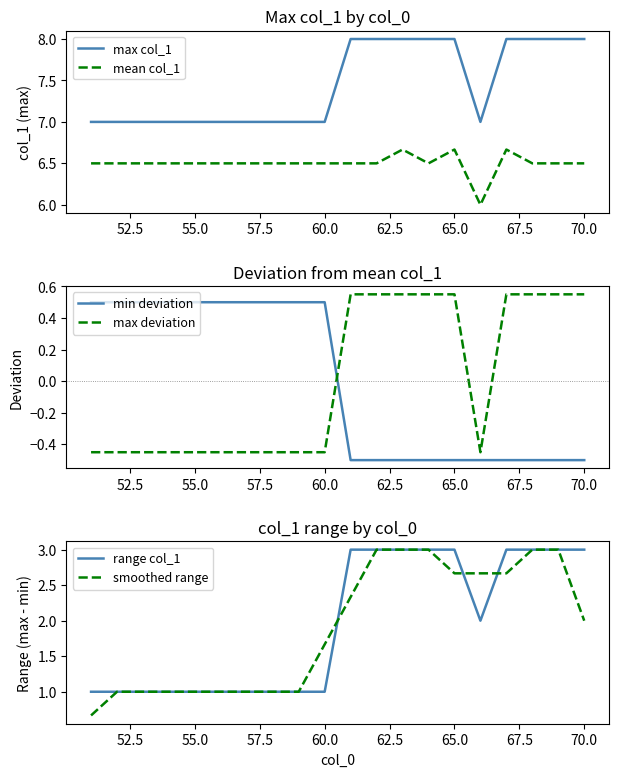

True or false: max deviation and min deviation intersect in this chart.

True